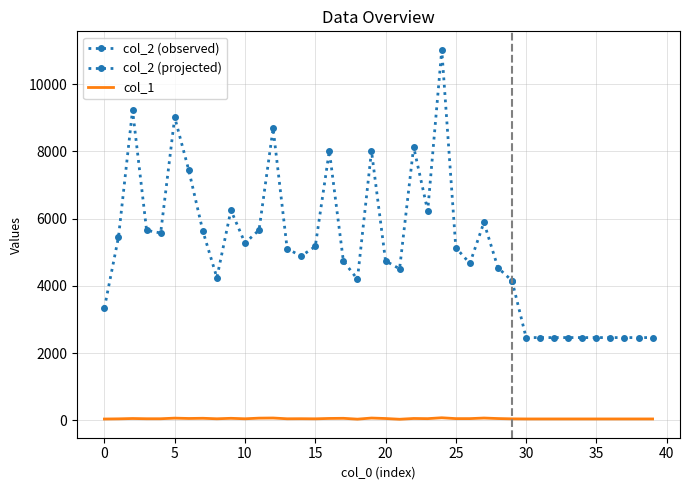

Which label corresponds to the smallest value in the chart?

21